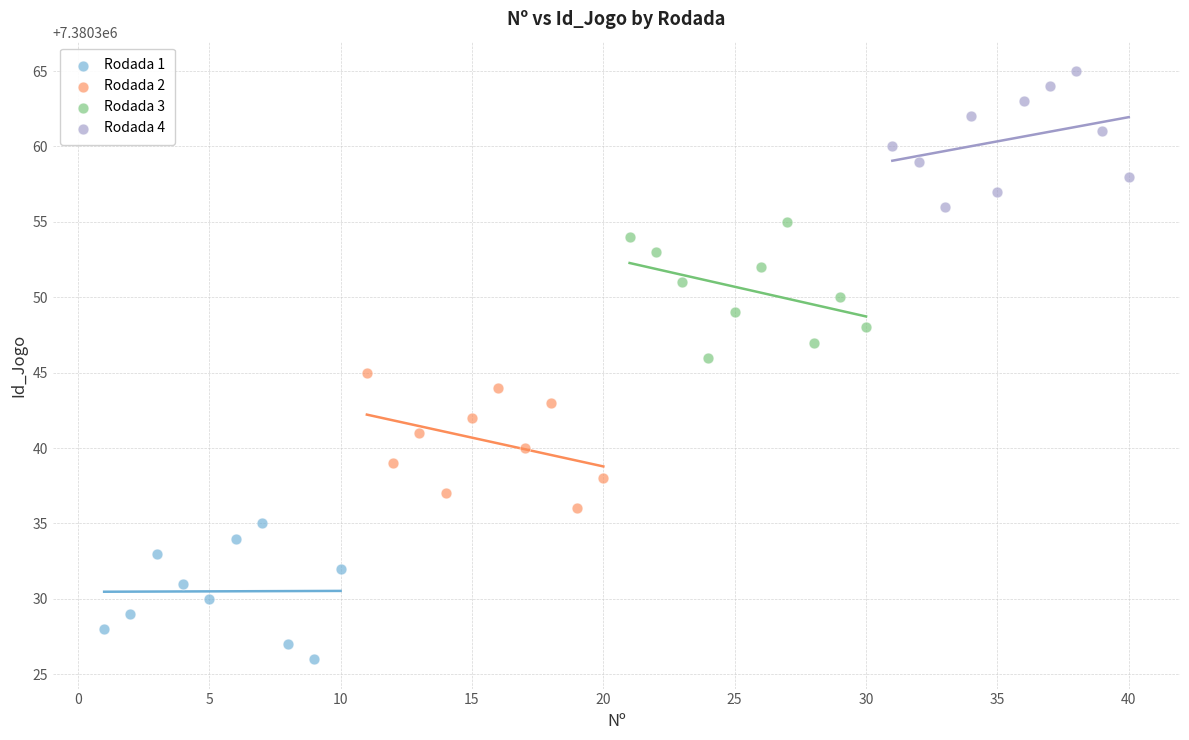

Which series reaches the maximum Y coordinate?

Rodada 4